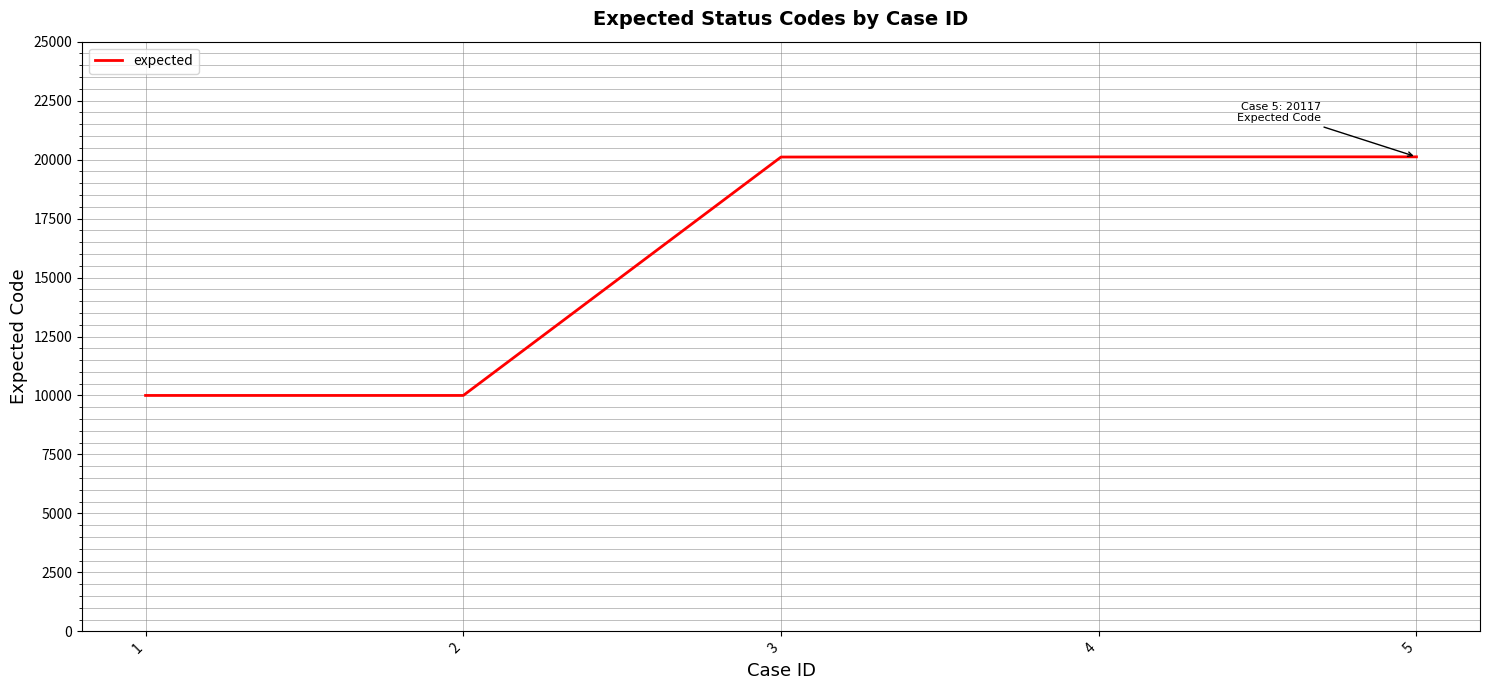

The chart shows a value of 10001 at 2. True or false?

True